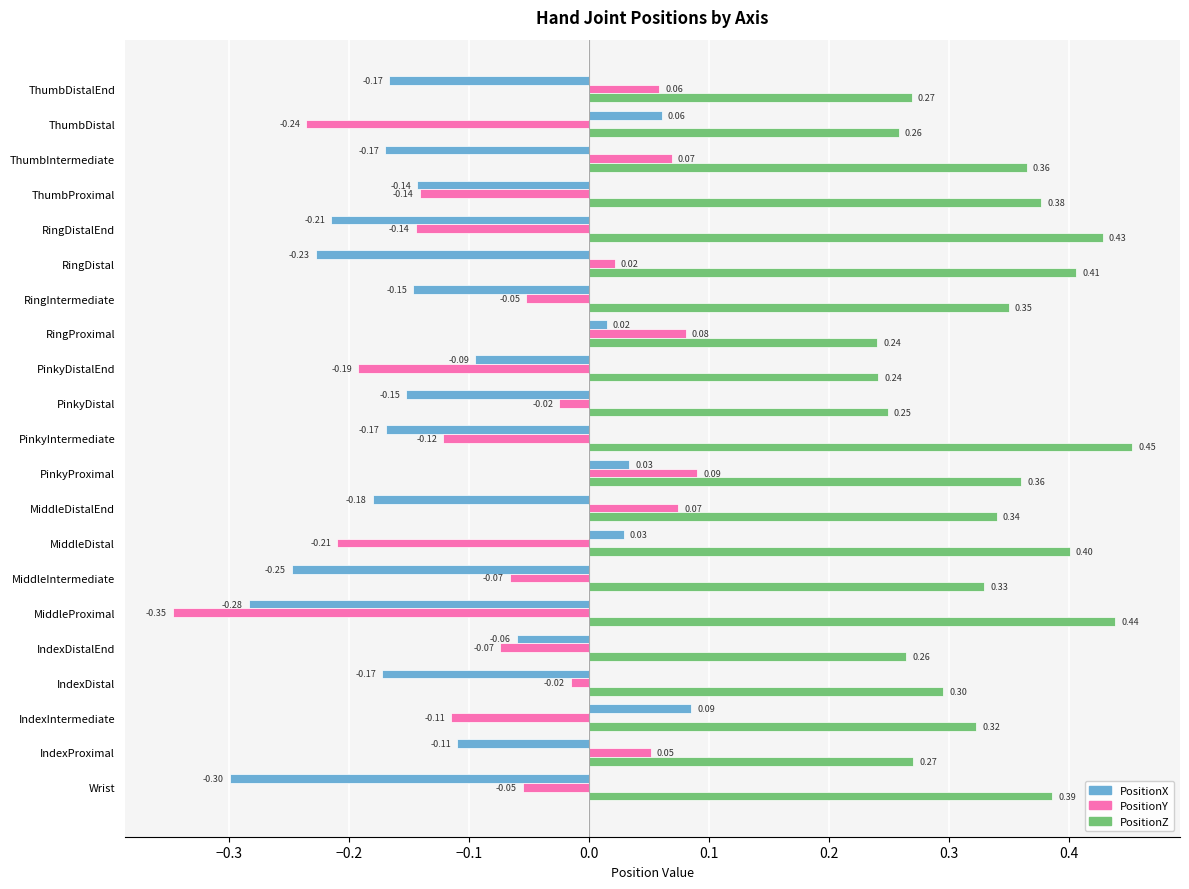

What are all the series names shown in the legend?

PositionX, PositionY, PositionZ